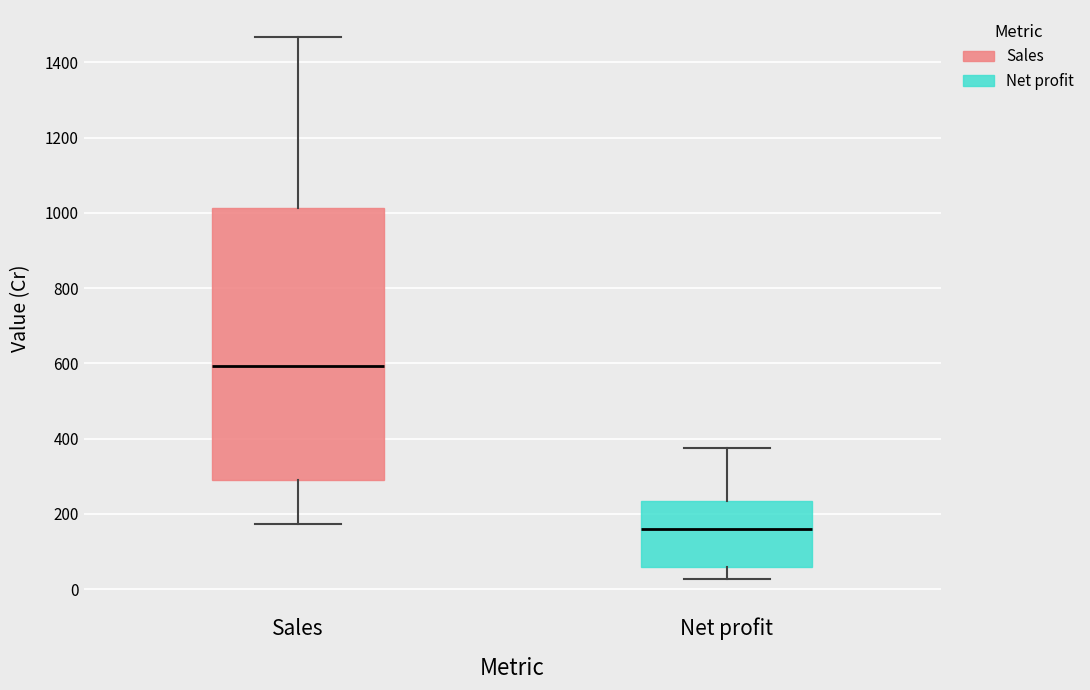

Which box has the lowest median line?

Net profit